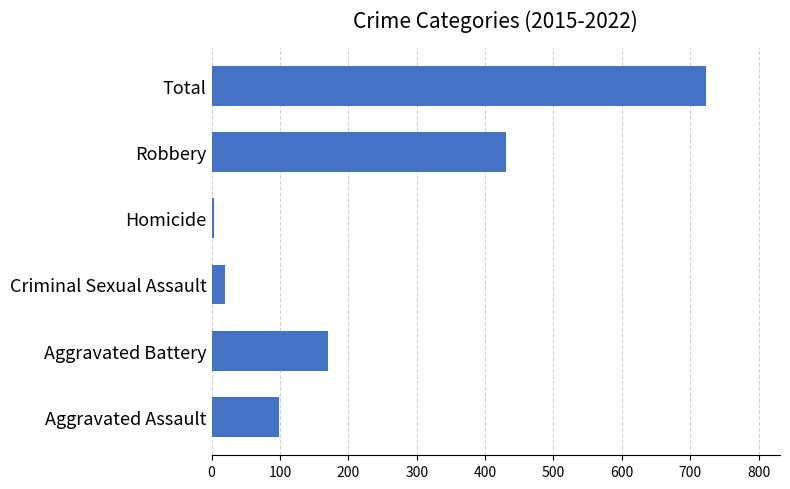

What is the average value?

241